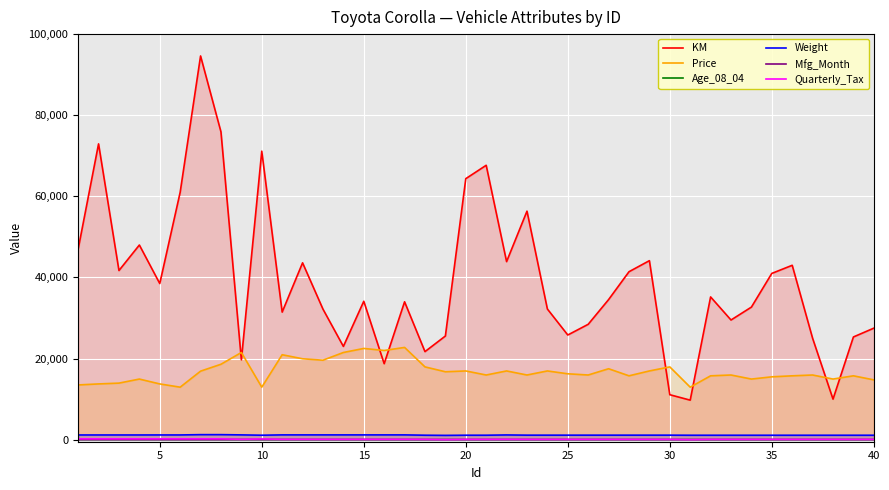

What is the difference between the maximum and minimum values in the Weight series?

180